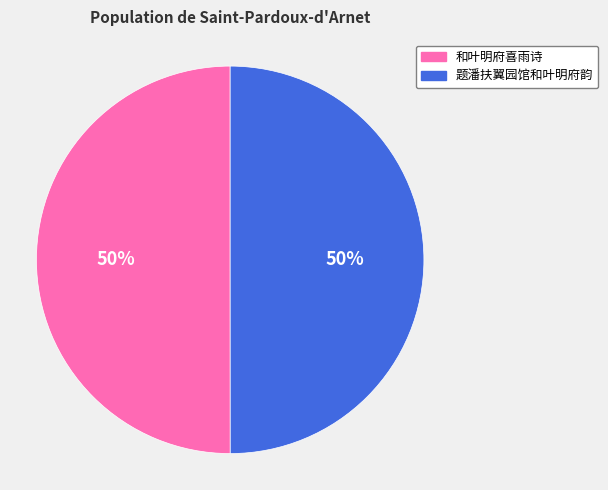

True or false: 和叶明府喜雨诗 accounts for 41% of the total.

False